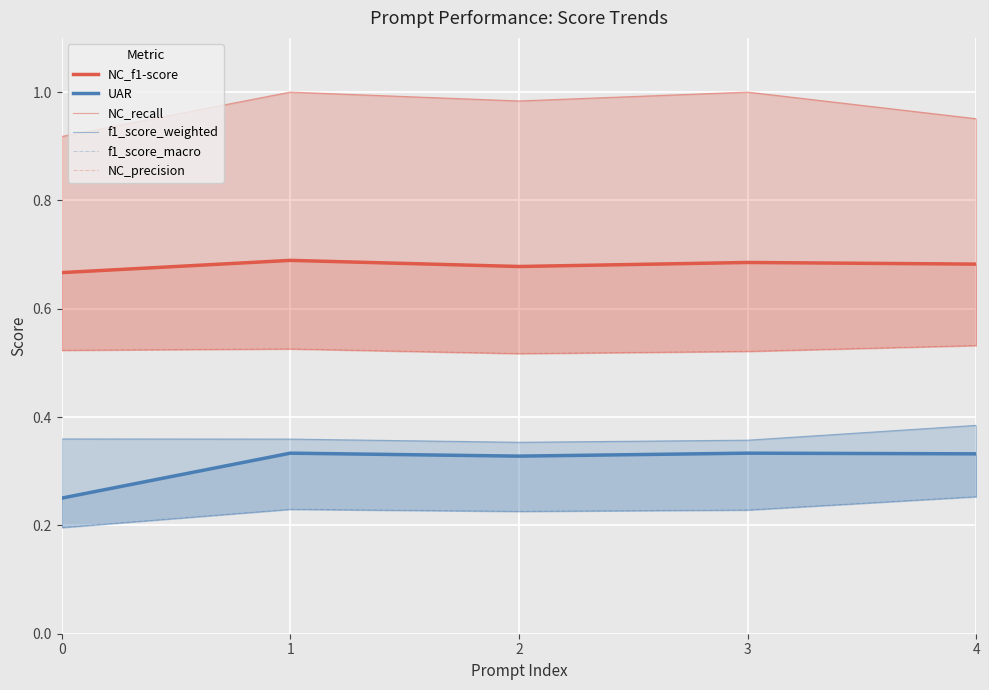

Is this an area chart (filled region under the line)?

No